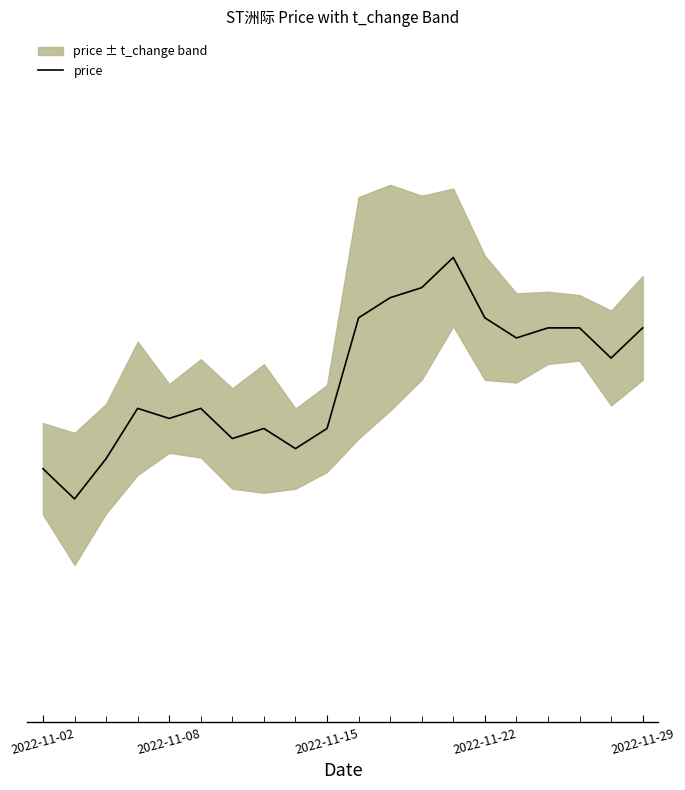

What is the average value?

2.3